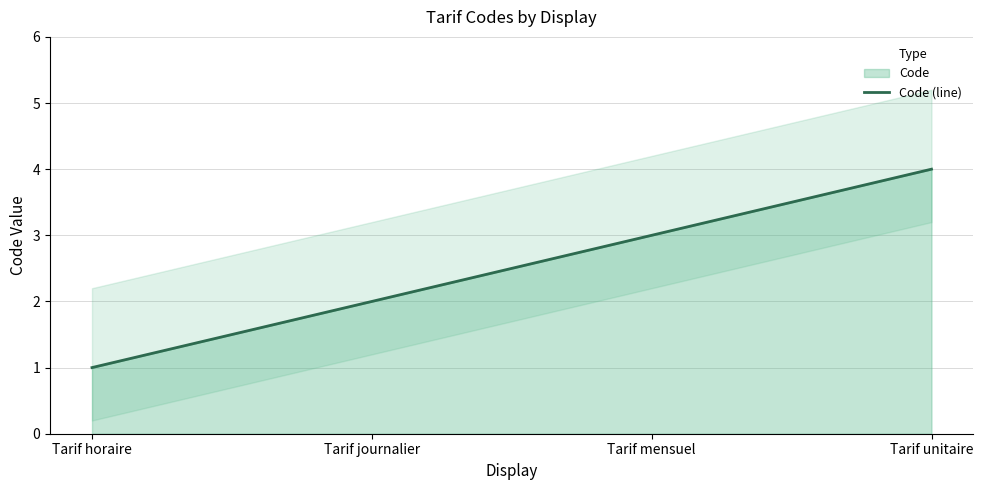

How many data points does each series have?

4